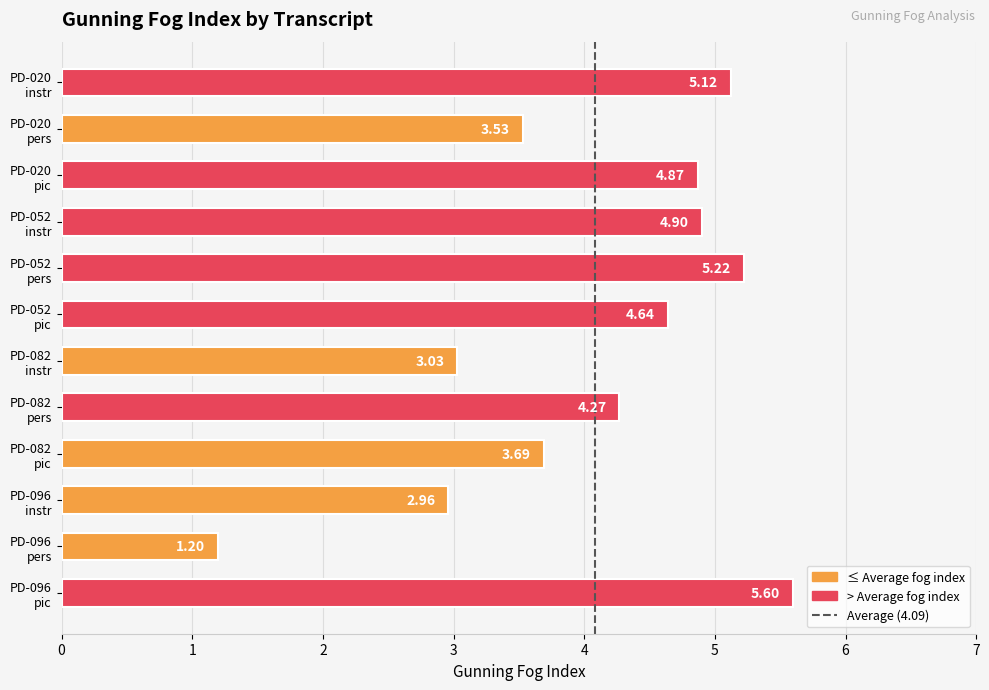

What is the smallest value displayed?

1.2